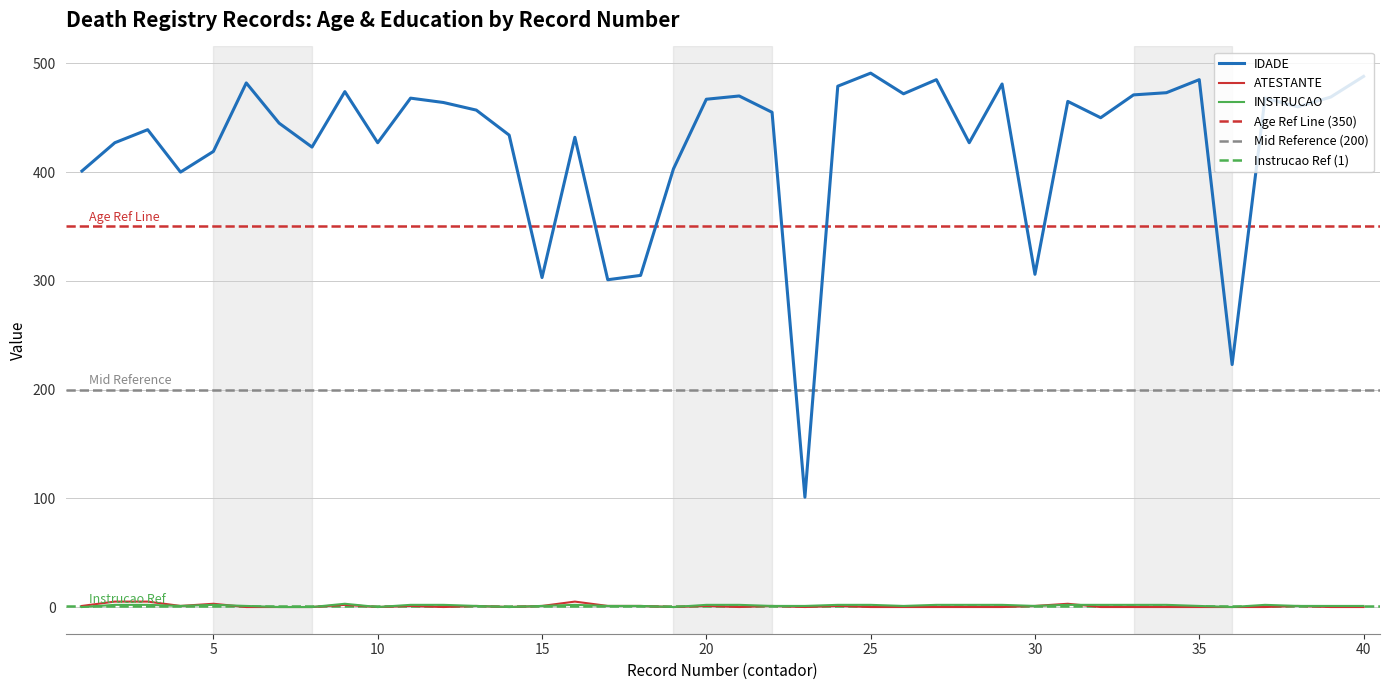

How many values in the ATESTANTE series exceed 0?

18